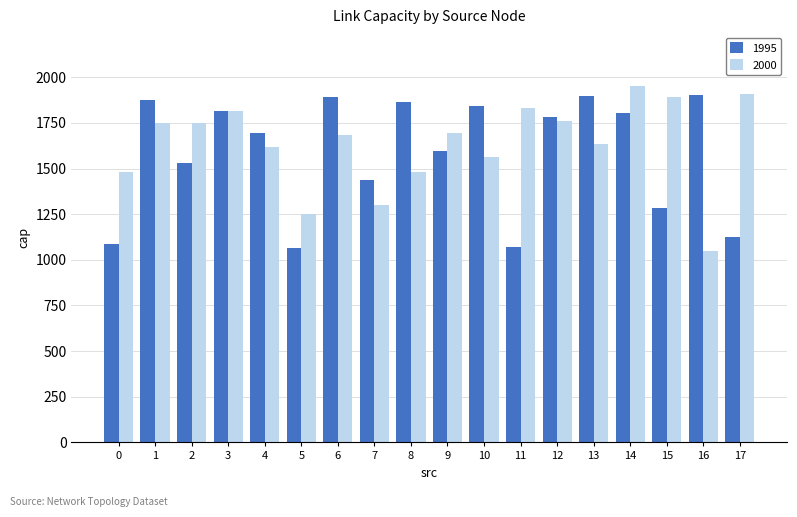

What is the value of the 2000 bar at the 14th from the left?

1636